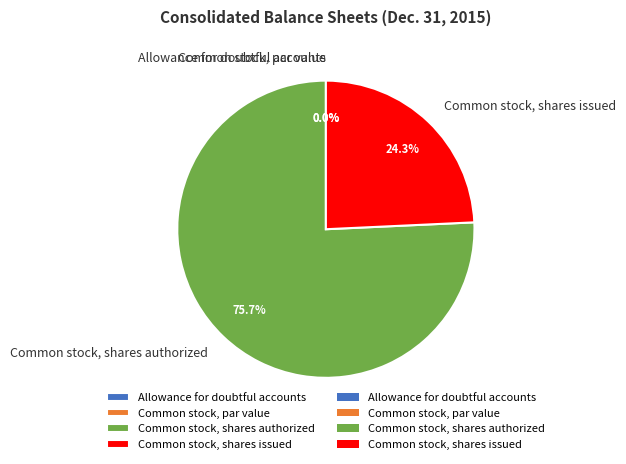

Is there a majority slice in this chart?

Yes